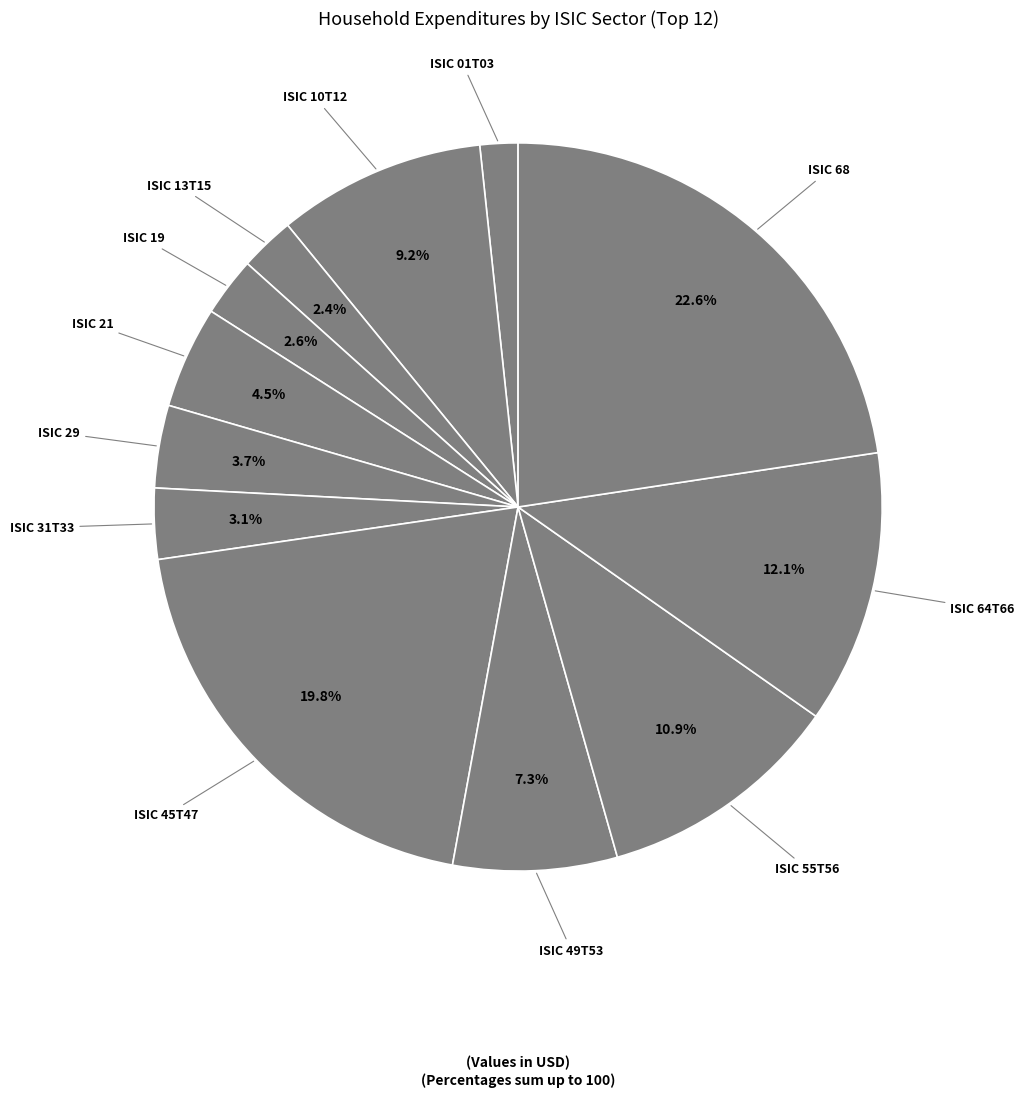

To the nearest percent, what is the difference between the largest and smallest slice percentages?

21%